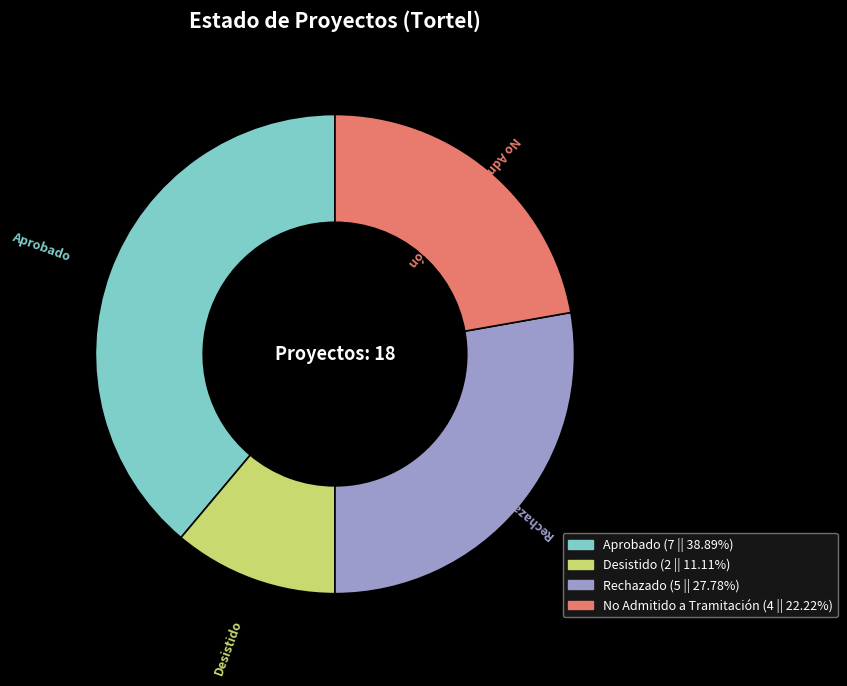

Between Rechazado and No Admitido a Tramitación, which is larger?

Rechazado